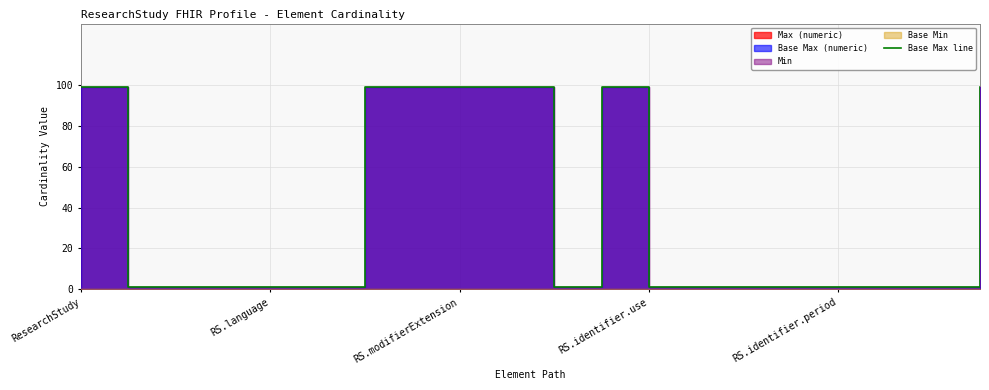

What is the minimum value shown in the chart?

1